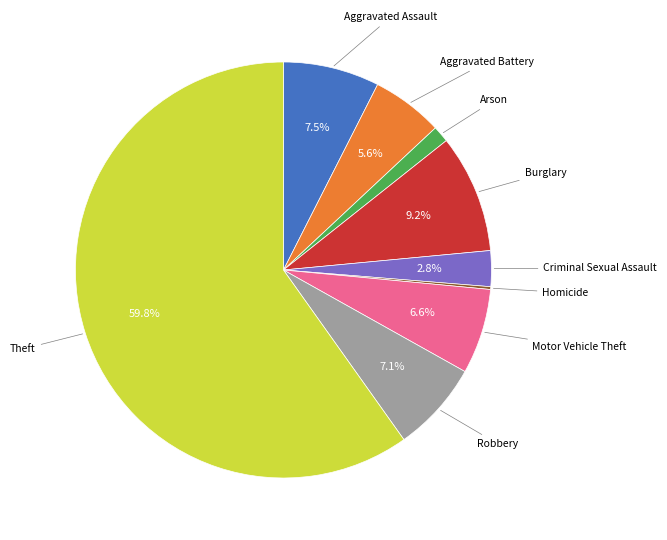

Does any single category account for the majority?

Yes